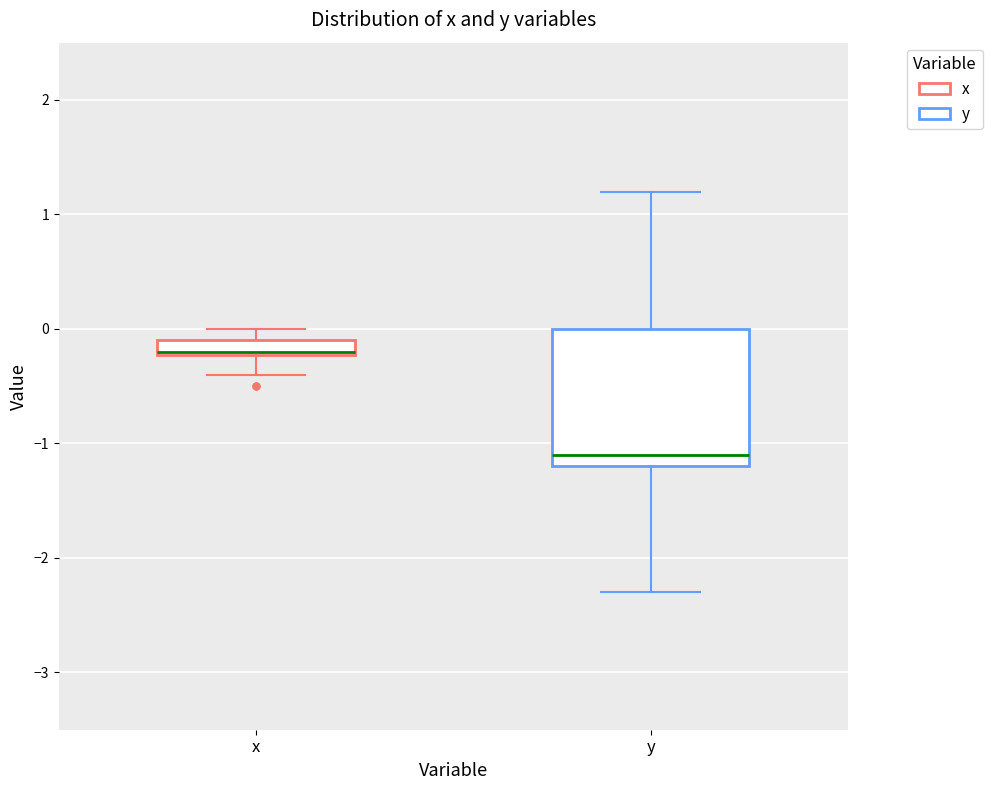

Where is the upper edge of the box for y on the y-axis? The values are not printed on the chart, so give them approximately, as read against the axis.

0.0